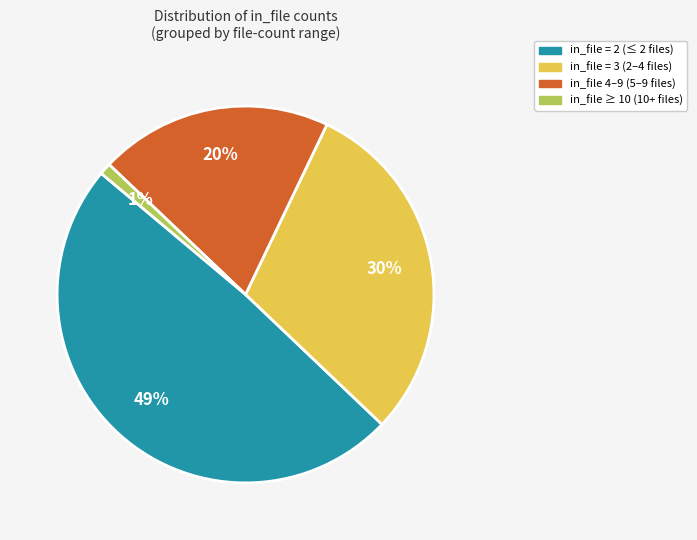

To the nearest percent, what is the difference between the largest and smallest slice percentages?

48%